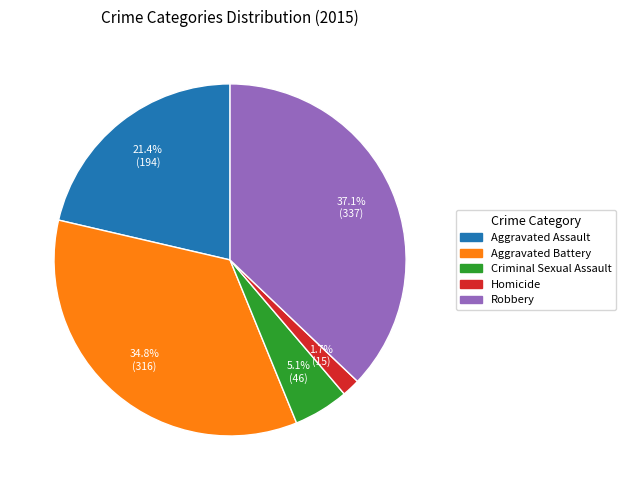

To the nearest percent, what portion does Robbery represent?

37%